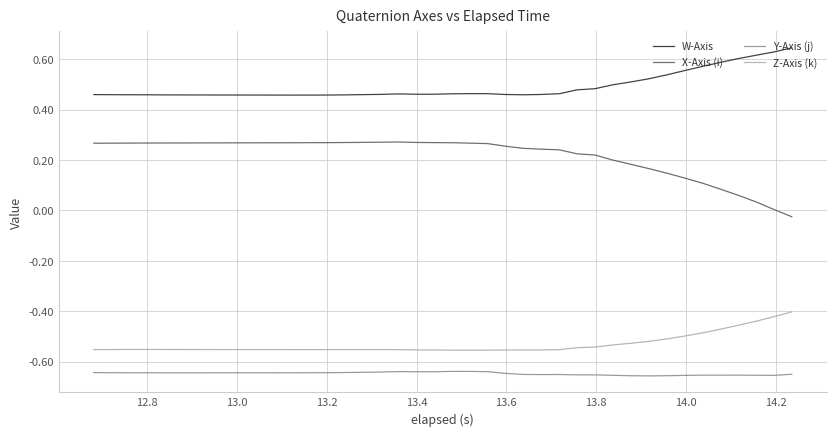

True or false: Z-Axis (k) and Y-Axis (j) intersect in this chart.

False